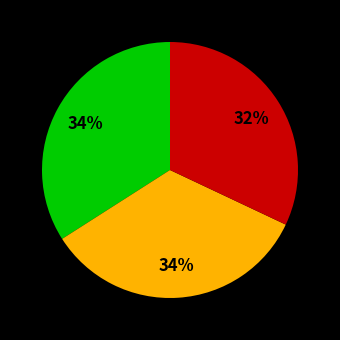

To the nearest percent, what is the average slice percentage?

33%